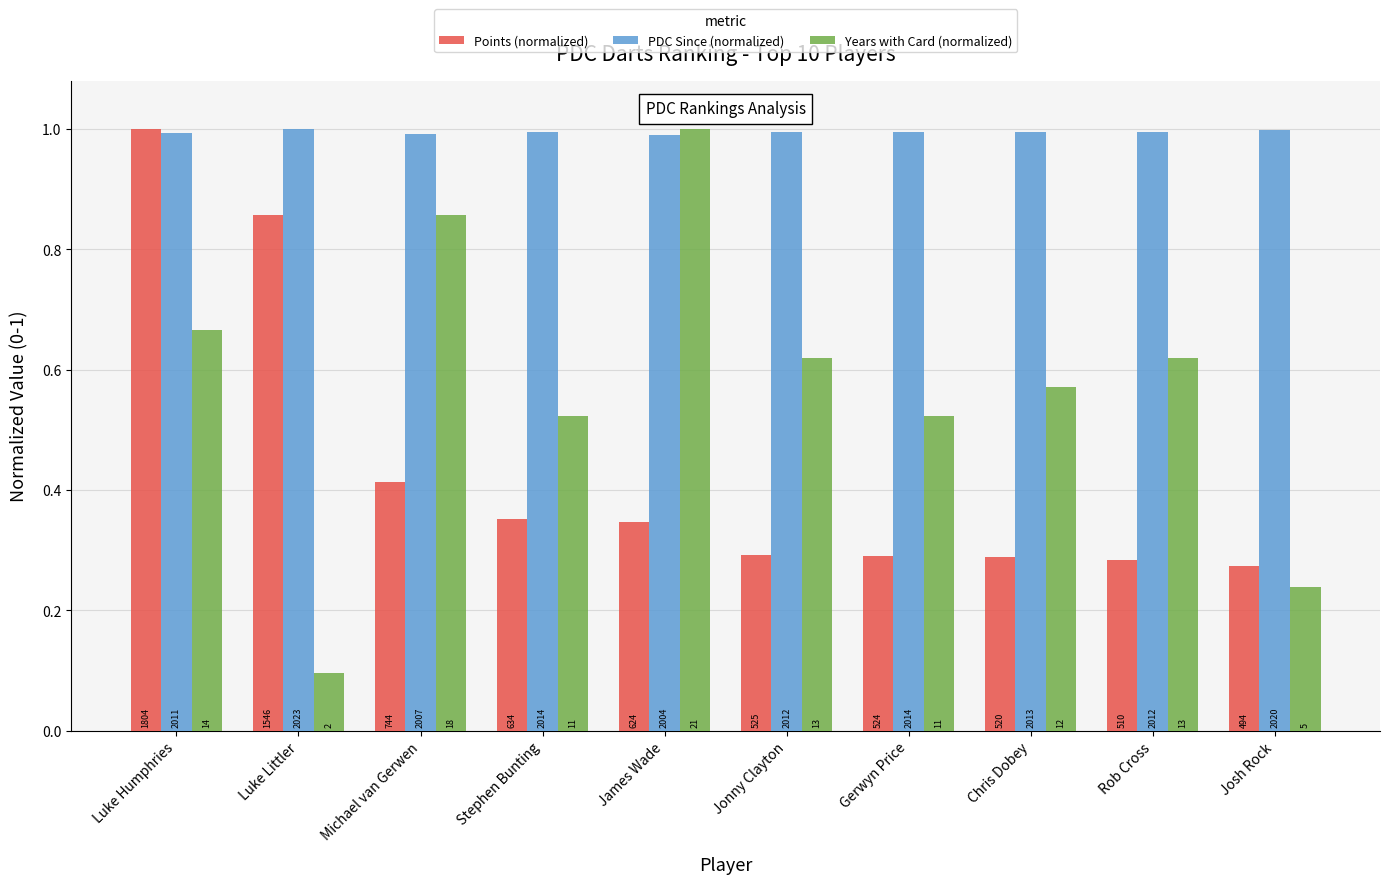

True or false: PDC Since (normalized) has a value of 1.0 at Michael van Gerwen.

True